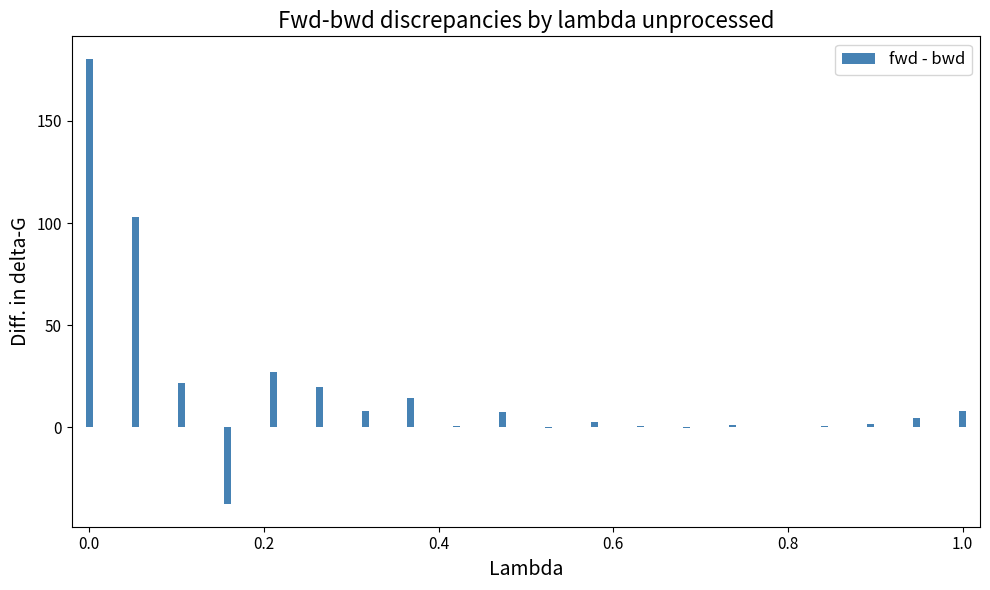

Are the bars horizontal?

No